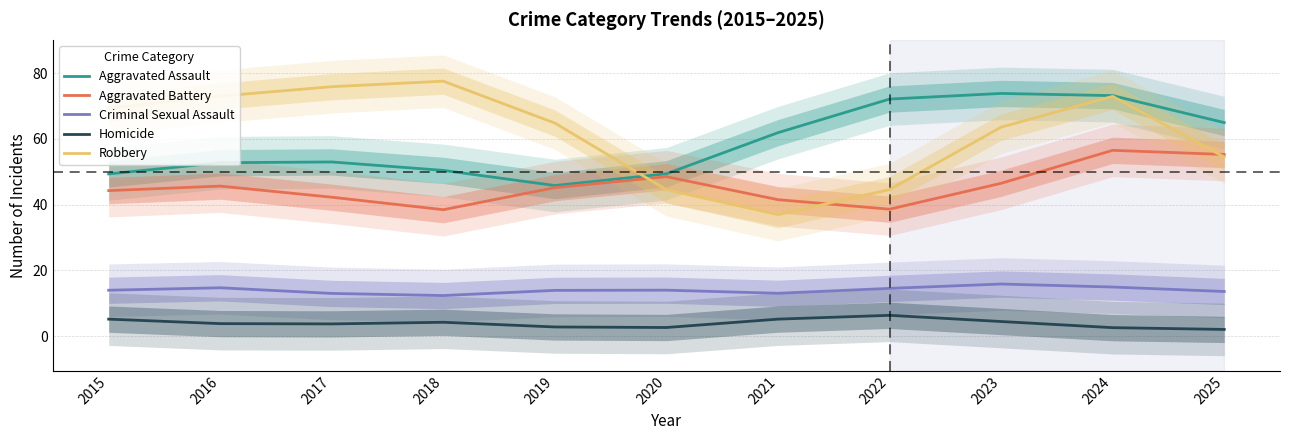

What is the sum of the Criminal Sexual Assault values at 2023 and 2015?

29.8